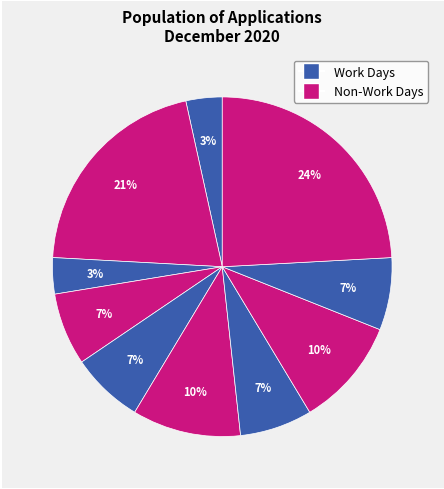

How many slices are in this pie chart?

10